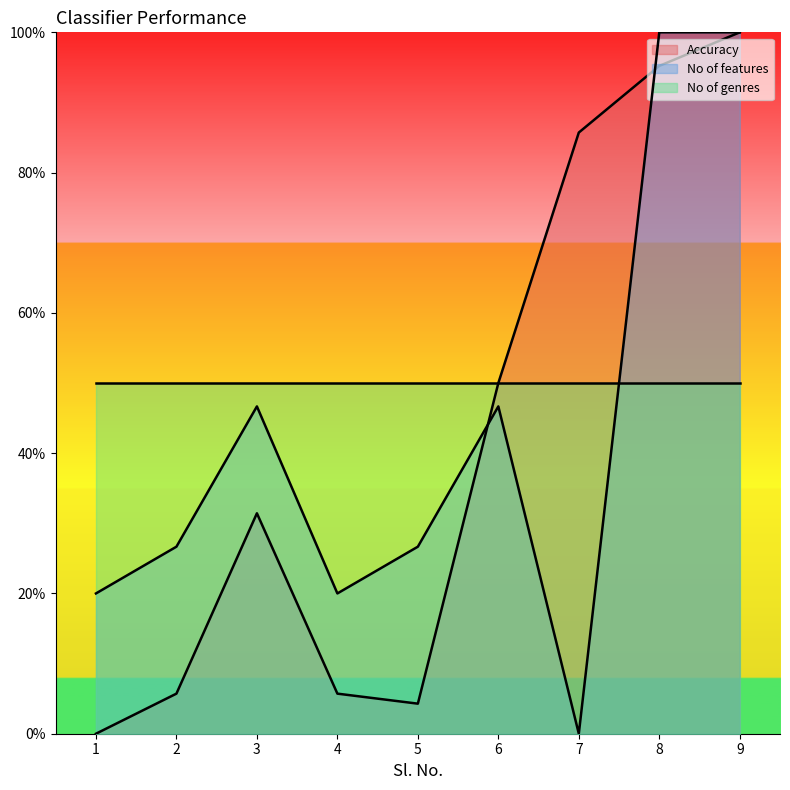

True or false: Accuracy has more than 0 interior local peaks.

True